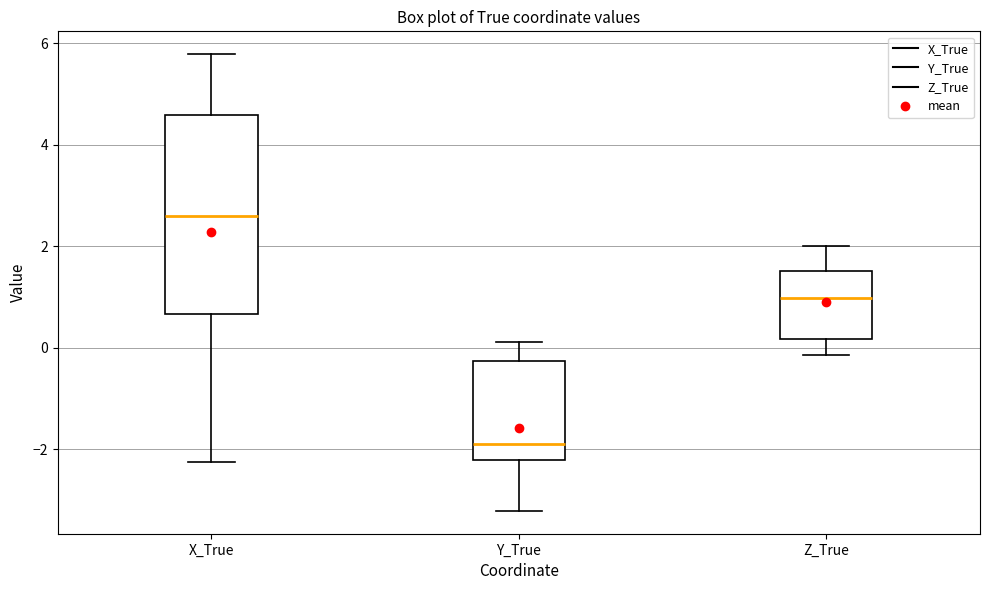

Where does the median line of the box for Z_True sit on the y-axis? The values are not printed on the chart, so give them approximately, as read against the axis.

1.0